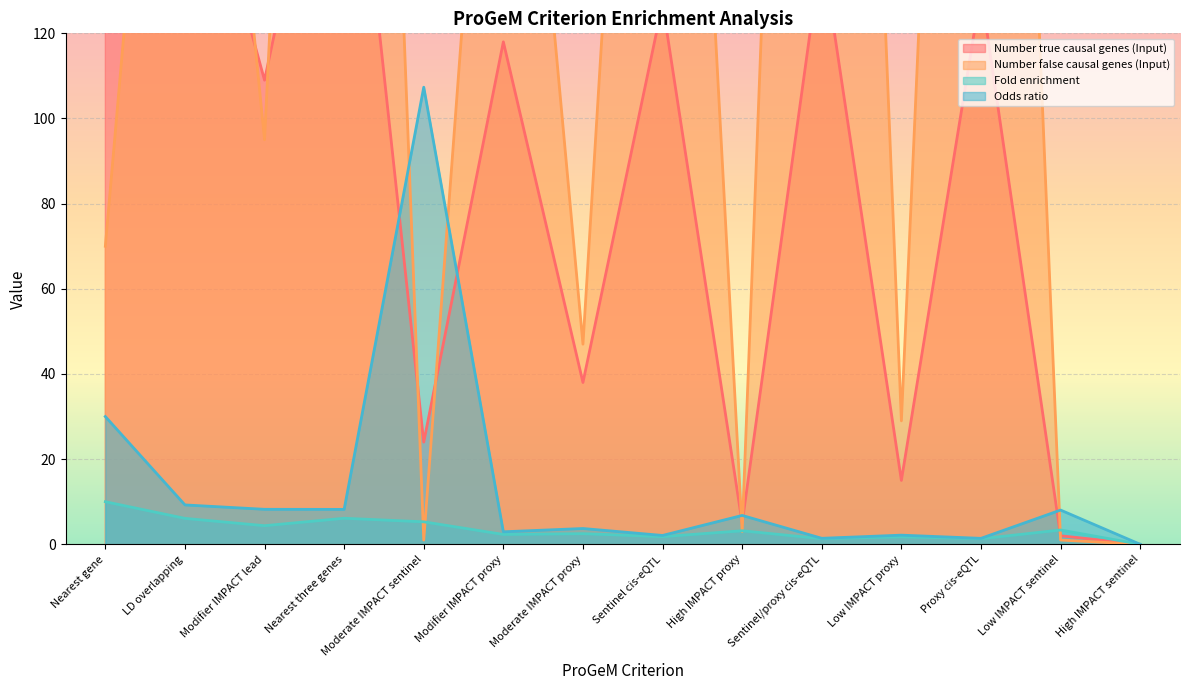

True or false: Odds ratio has a value of 174.1 at Moderate IMPACT sentinel.

False